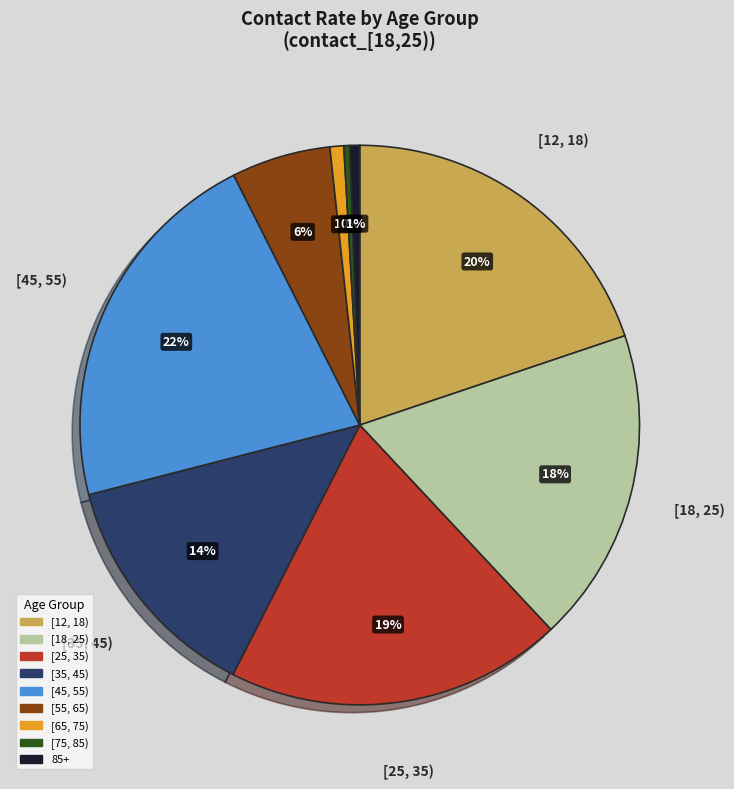

Is the sum of [18, 25) and [75, 85) greater than half?

No